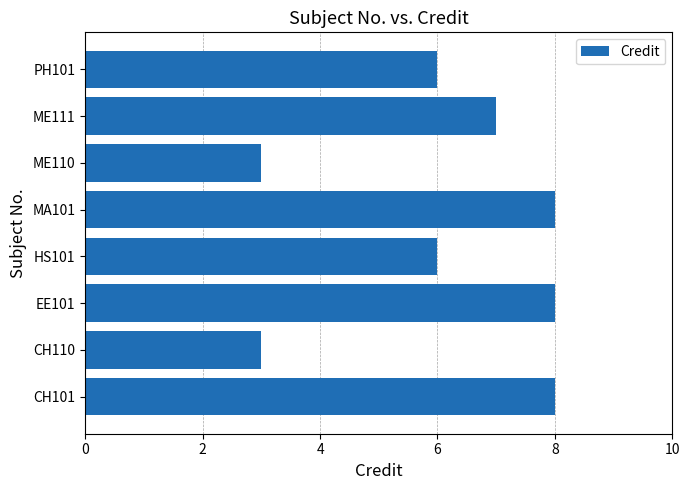

What is the ratio of the value at ME111 to the value at CH101?

0.9